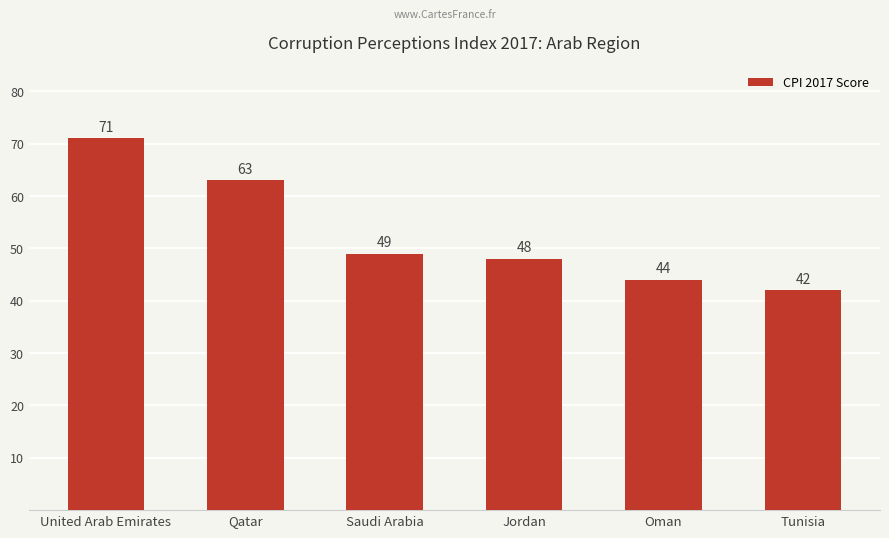

True or false: the data shows 72 at Jordan.

False